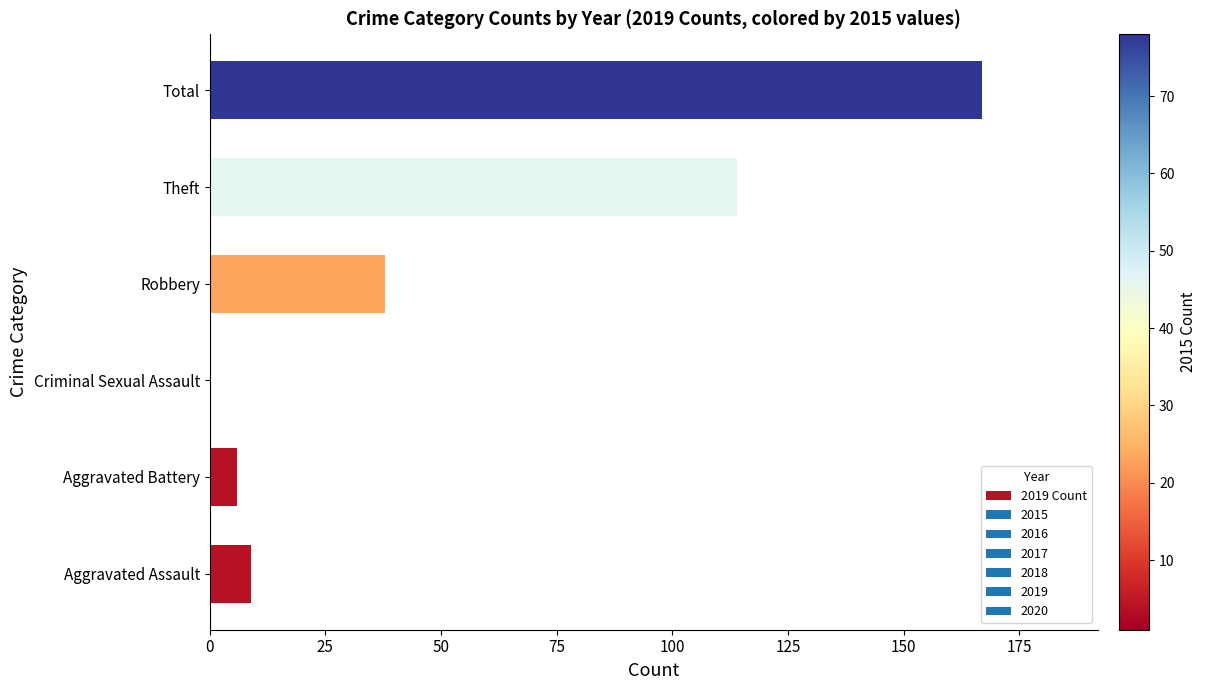

Where is the data nearest to the value 83?

Theft